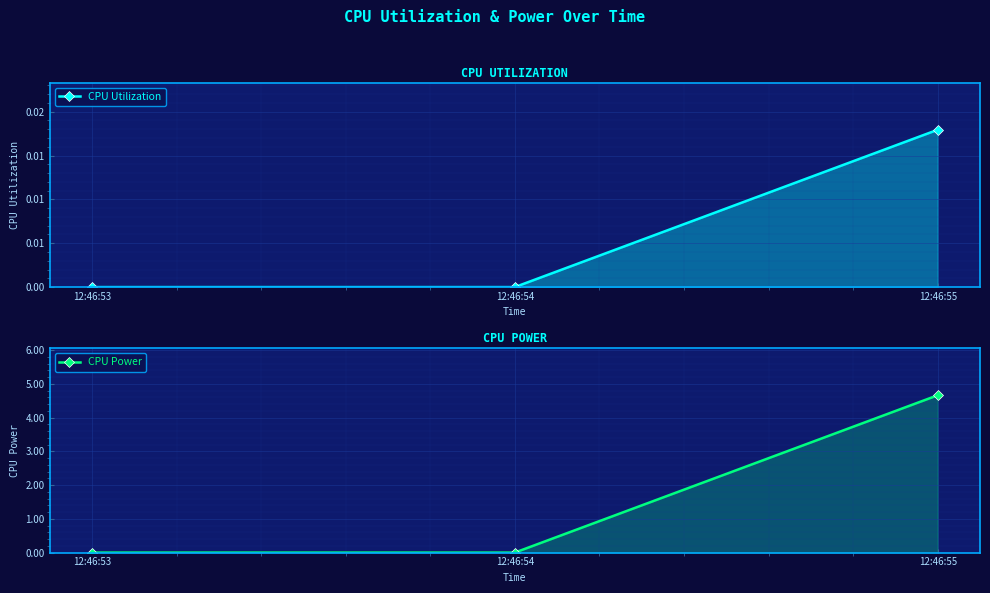

What is the maximum value shown in the chart?

4.7